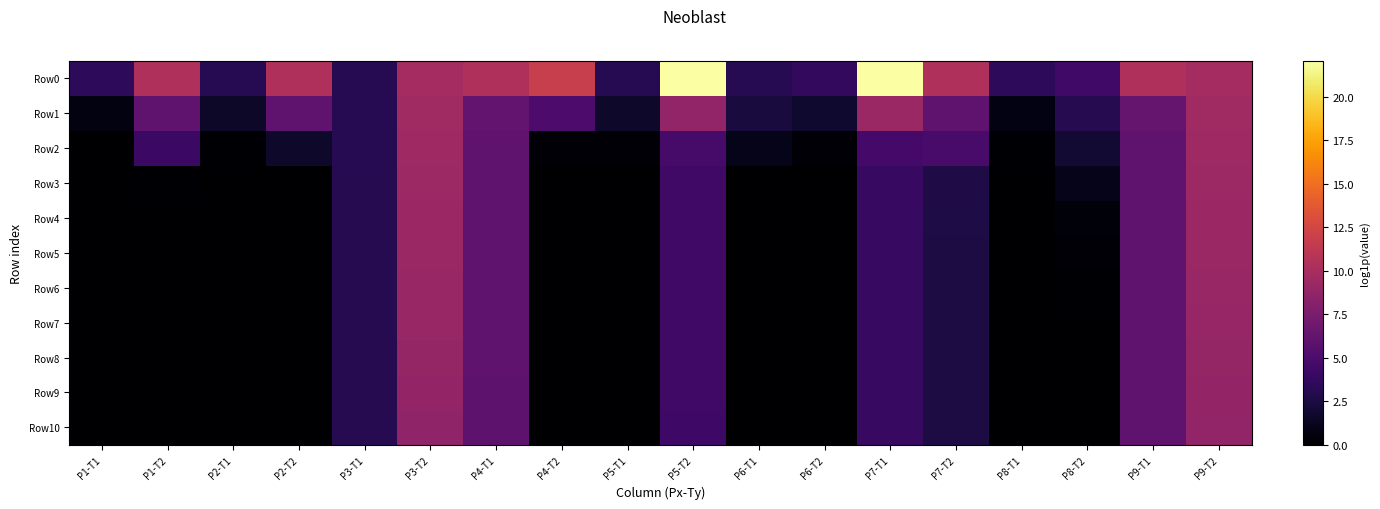

Reading right to left, extract all data points from this chart.

Row0: P9-T2=9.8	P9-T1=10.3	P8-T2=4.4	P8-T1=3.5	P7-T2=10.3	P7-T1=22.1	P6-T2=3.6	P6-T1=3.1	P5-T2=22.0	P5-T1=3.1	P4-T2=11.7	P4-T1=10.3	P3-T2=9.8	P3-T1=3.1	P2-T2=10.3	P2-T1=3.1	P1-T2=10.3	P1-T1=3.5
Row1: P9-T2=9.5	P9-T1=6.3	P8-T2=3.1	P8-T1=0.7	P7-T2=6.1	P7-T1=9.2	P6-T2=1.9	P6-T1=2.4	P5-T2=8.8	P5-T1=1.7	P4-T2=5.0	P4-T1=6.3	P3-T2=9.5	P3-T1=3.1	P2-T2=6.0	P2-T1=1.6	P1-T2=6.0	P1-T1=0.6
Row2: P9-T2=9.4	P9-T1=6.1	P8-T2=1.9	P8-T1=0.1	P7-T2=4.8	P7-T1=4.6	P6-T2=0.3	P6-T1=1.0	P5-T2=4.7	P5-T1=0.2	P4-T2=0.2	P4-T1=6.1	P3-T2=9.4	P3-T1=3.1	P2-T2=1.7	P2-T1=0.1	P1-T2=4.1	P1-T1=0.0
Row3: P9-T2=9.3	P9-T1=6.0	P8-T2=1.0	P8-T1=0.0	P7-T2=2.7	P7-T1=4.0	P6-T2=0.0	P6-T1=0.0	P5-T2=4.3	P5-T1=0.0	P4-T2=0.0	P4-T1=6.0	P3-T2=9.3	P3-T1=3.1	P2-T2=0.0	P2-T1=0.0	P1-T2=0.1	P1-T1=0.0
Row4: P9-T2=9.3	P9-T1=6.0	P8-T2=0.4	P8-T1=0.0	P7-T2=2.6	P7-T1=3.9	P6-T2=0.0	P6-T1=0.0	P5-T2=4.3	P5-T1=0.0	P4-T2=0.0	P4-T1=6.0	P3-T2=9.3	P3-T1=3.1	P2-T2=0.0	P2-T1=0.0	P1-T2=0.0	P1-T1=0.0
Row5: P9-T2=9.2	P9-T1=6.0	P8-T2=0.2	P8-T1=0.0	P7-T2=2.6	P7-T1=3.9	P6-T2=0.0	P6-T1=0.0	P5-T2=4.3	P5-T1=0.0	P4-T2=0.0	P4-T1=6.0	P3-T2=9.2	P3-T1=3.1	P2-T2=0.0	P2-T1=0.0	P1-T2=0.0	P1-T1=0.0
Row6: P9-T2=9.1	P9-T1=6.0	P8-T2=0.1	P8-T1=0.0	P7-T2=2.6	P7-T1=3.9	P6-T2=0.0	P6-T1=0.0	P5-T2=4.3	P5-T1=0.0	P4-T2=0.0	P4-T1=6.0	P3-T2=9.1	P3-T1=3.1	P2-T2=0.0	P2-T1=0.0	P1-T2=0.0	P1-T1=0.0
Row7: P9-T2=9.0	P9-T1=6.0	P8-T2=0.1	P8-T1=0.0	P7-T2=2.6	P7-T1=3.9	P6-T2=0.0	P6-T1=0.0	P5-T2=4.3	P5-T1=0.0	P4-T2=0.0	P4-T1=6.0	P3-T2=9.1	P3-T1=3.1	P2-T2=0.0	P2-T1=0.0	P1-T2=0.0	P1-T1=0.0
Row8: P9-T2=8.9	P9-T1=6.0	P8-T2=0.1	P8-T1=0.0	P7-T2=2.5	P7-T1=3.9	P6-T2=0.0	P6-T1=0.0	P5-T2=4.3	P5-T1=0.0	P4-T2=0.0	P4-T1=5.9	P3-T2=8.9	P3-T1=3.1	P2-T2=0.0	P2-T1=0.0	P1-T2=0.0	P1-T1=0.0
Row9: P9-T2=8.9	P9-T1=6.0	P8-T2=0.1	P8-T1=0.0	P7-T2=2.5	P7-T1=3.9	P6-T2=0.0	P6-T1=0.0	P5-T2=4.3	P5-T1=0.0	P4-T2=0.0	P4-T1=5.9	P3-T2=8.8	P3-T1=3.1	P2-T2=0.0	P2-T1=0.0	P1-T2=0.0	P1-T1=0.0
Row10: P9-T2=8.7	P9-T1=5.9	P8-T2=0.1	P8-T1=0.0	P7-T2=2.5	P7-T1=3.9	P6-T2=0.0	P6-T1=0.0	P5-T2=4.3	P5-T1=0.0	P4-T2=0.0	P4-T1=5.9	P3-T2=8.7	P3-T1=3.1	P2-T2=0.0	P2-T1=0.0	P1-T2=0.0	P1-T1=0.0